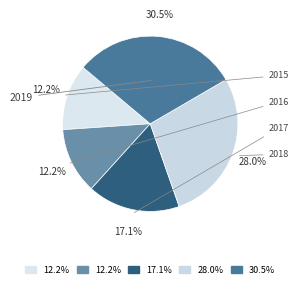

How many slices are in this pie chart?

5